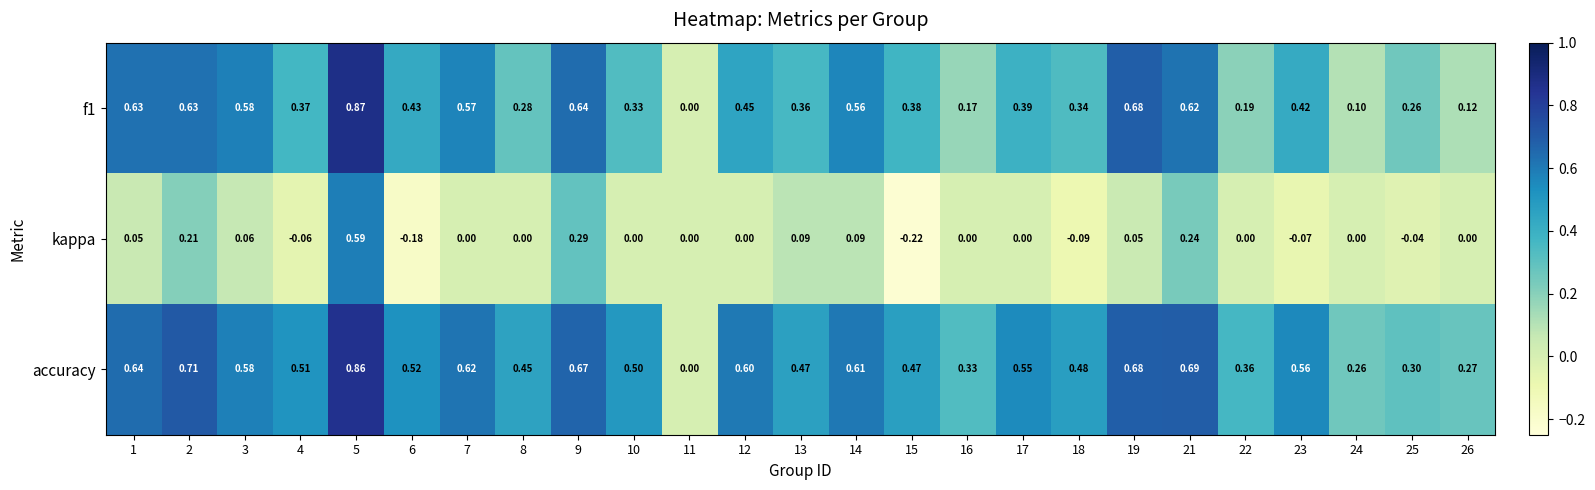

Which series has the largest total across all categories?

accuracy